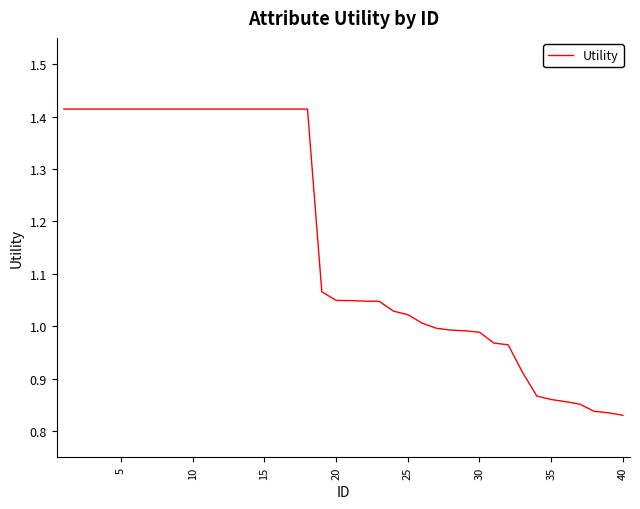

What is the difference between the maximum and minimum values?

0.6